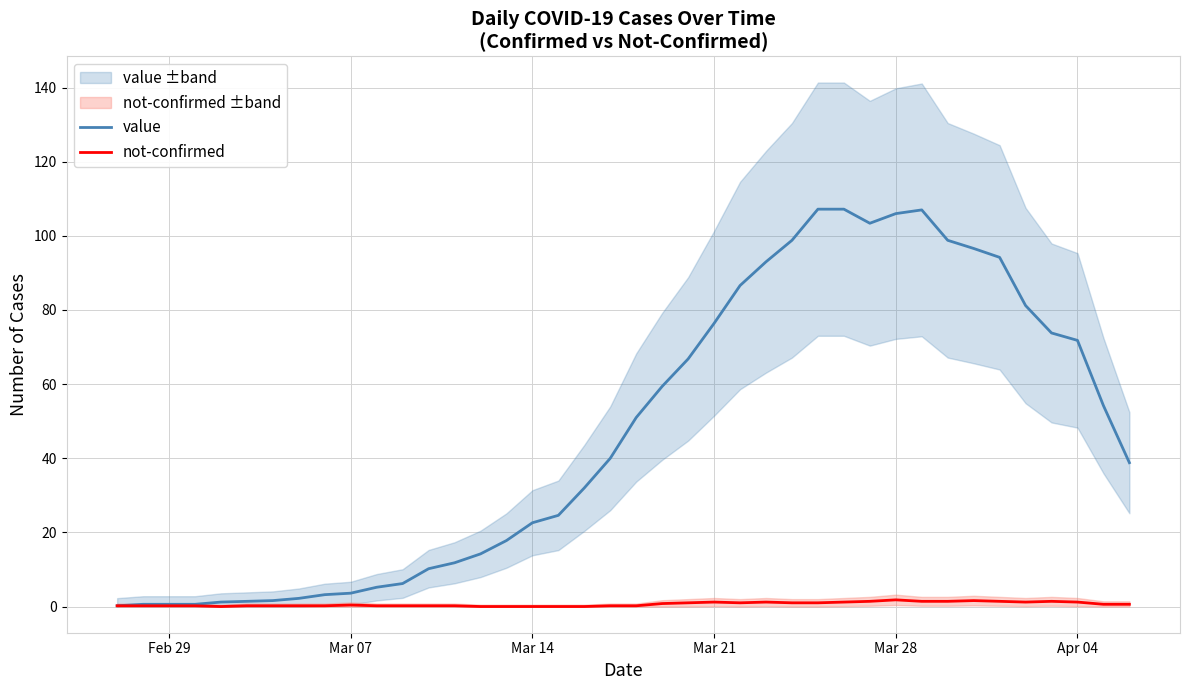

True or false: not-confirmed and value intersect in this chart.

False